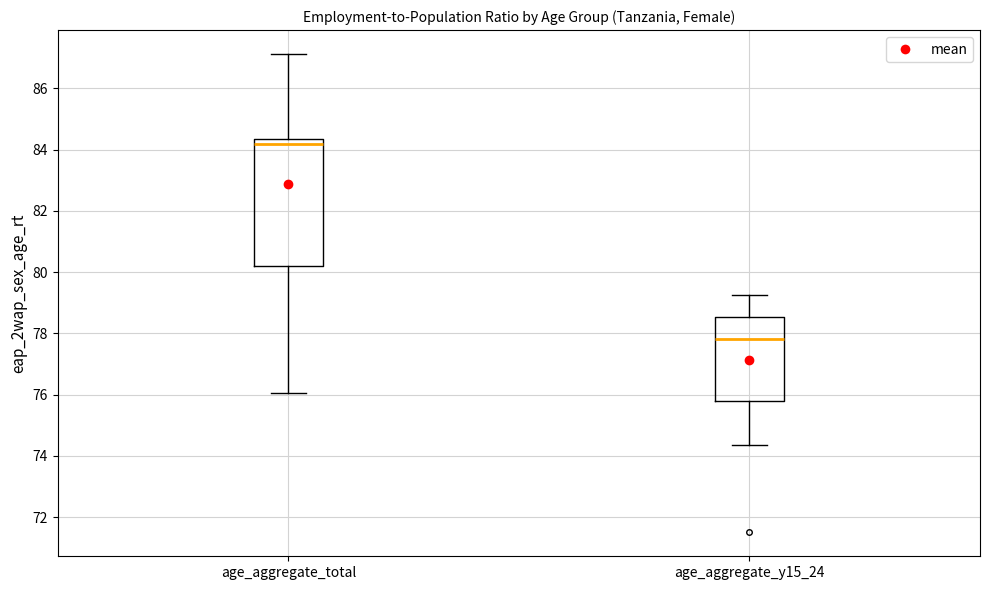

Comparing the boxes themselves (not the whiskers), which one is the tallest?

age_aggregate_total